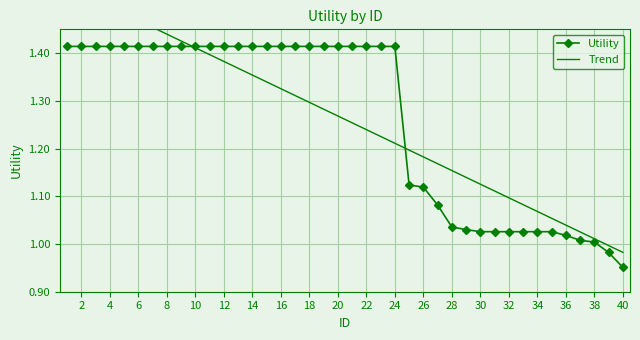

Which category has the lowest value in the Utility series?

40